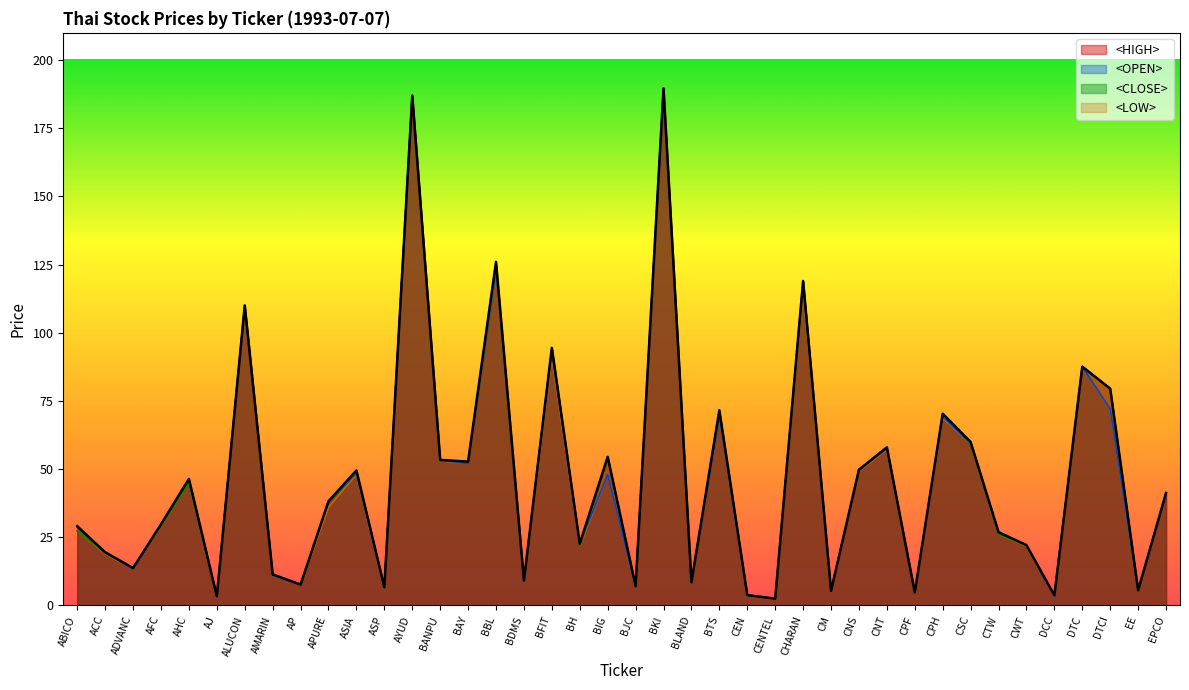

At which label does <CLOSE> first exceed 37?

AHC